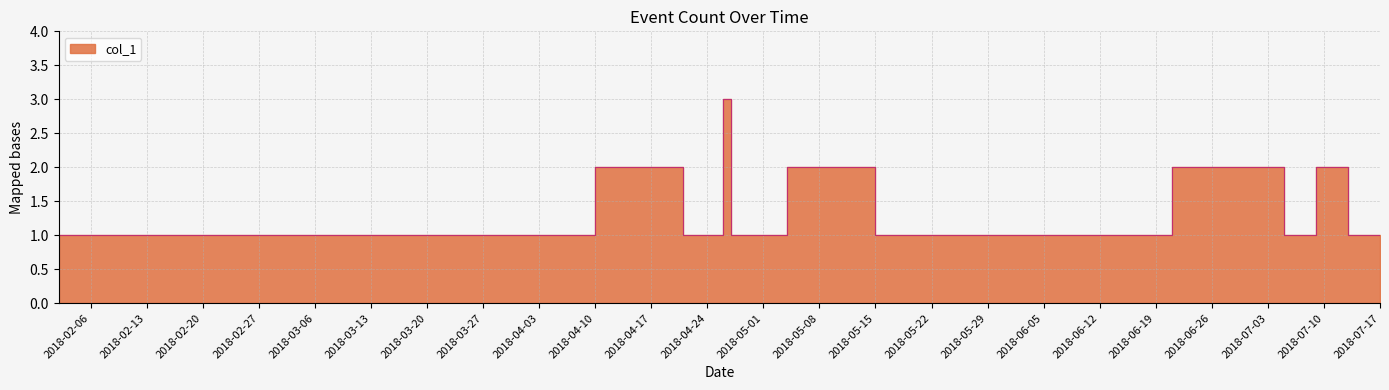

How many interior local peaks (higher than both neighbors) does the data have?

4